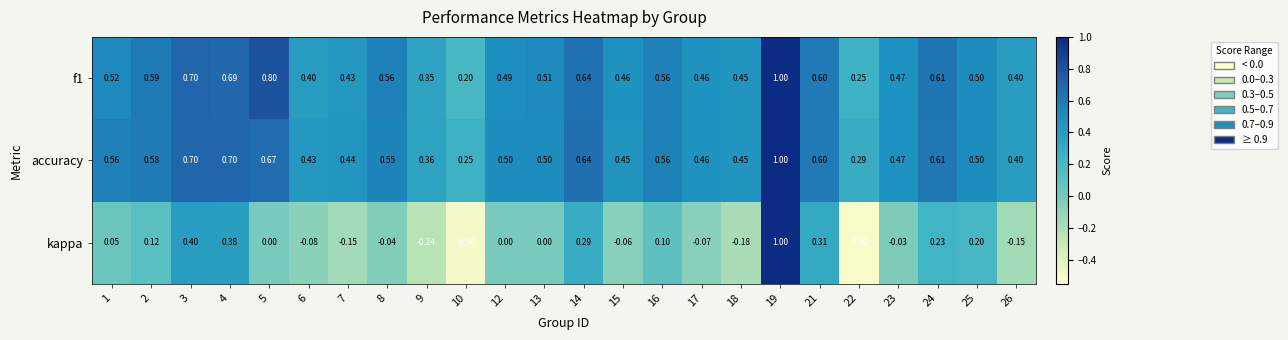

Between 4 and 13, which series saw the biggest shift?

kappa